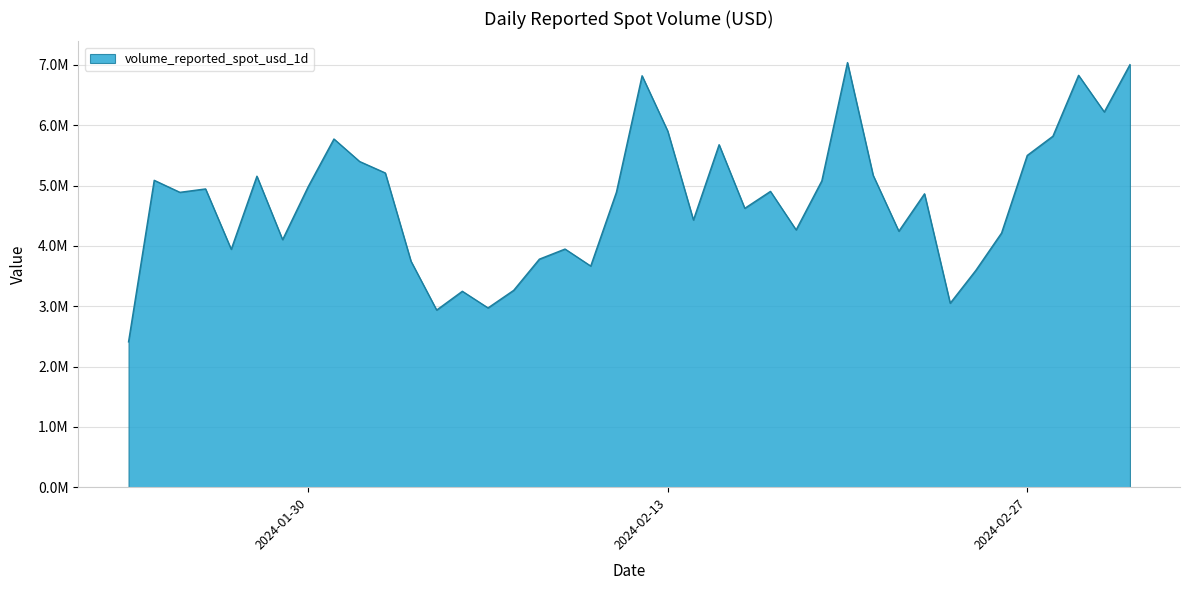

What is the greatest value displayed?

7038762.5